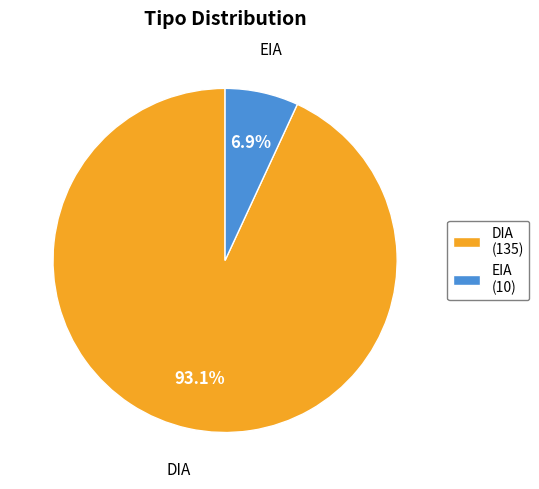

To the nearest percent, what portion does EIA represent?

7%